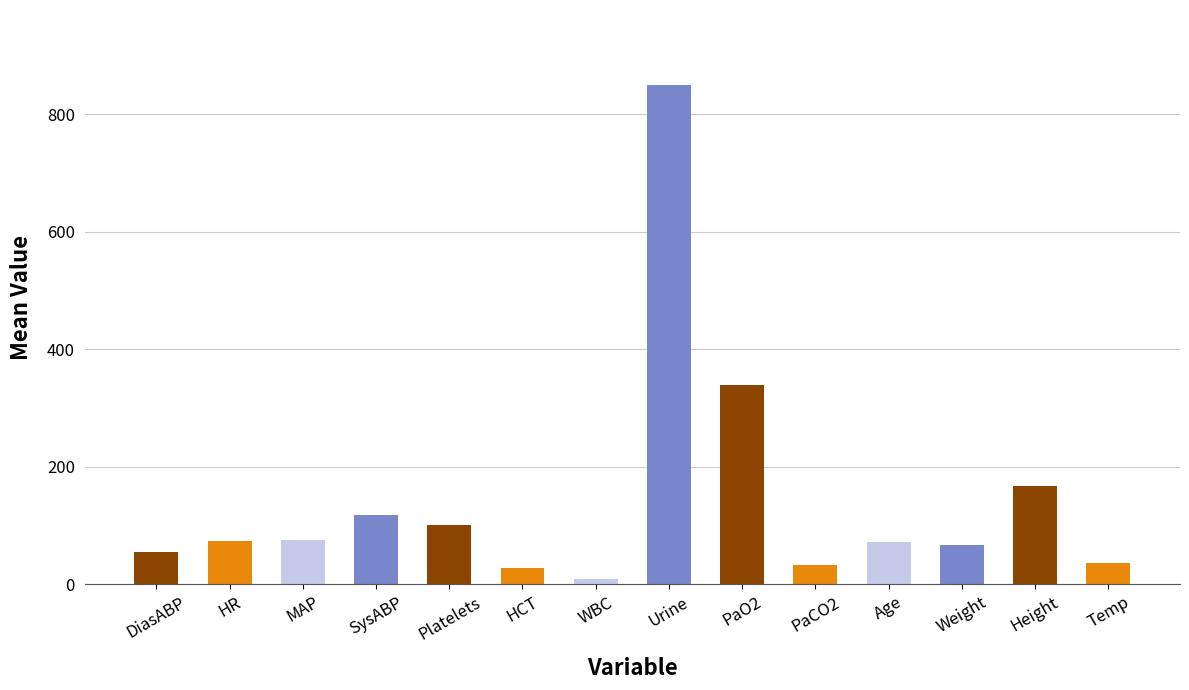

What is the value of the 12th bar from the left?

67.3